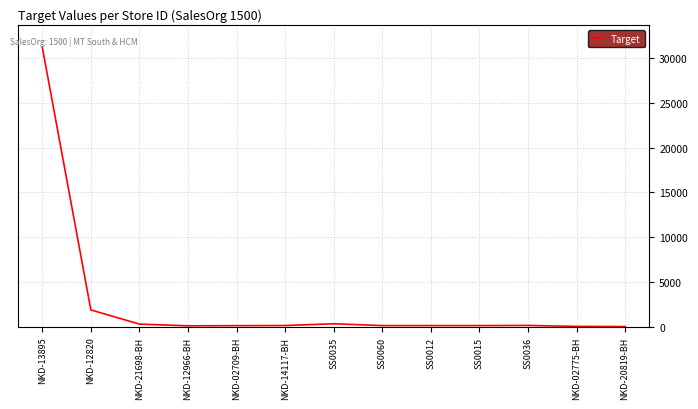

What is the change in value from NKD-13895 to NKD-12820?

-29297.3